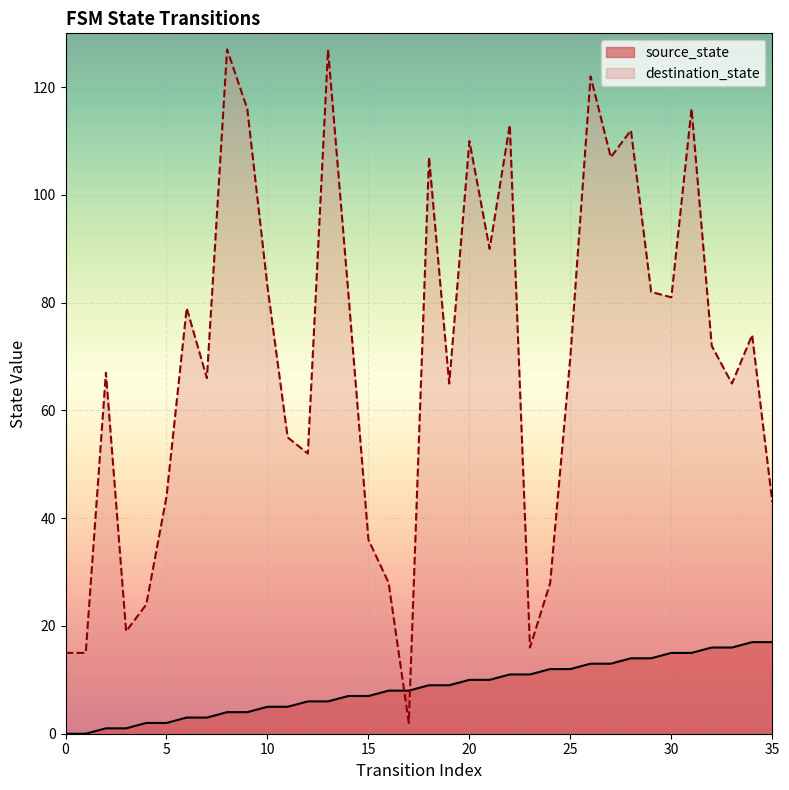

Is it true that source_state equals 13 at 27?

True